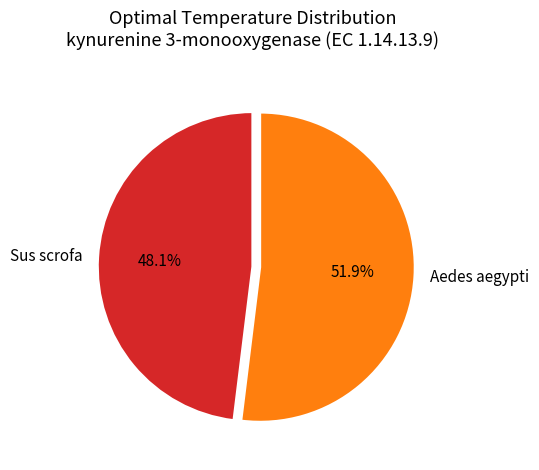

To the nearest percent, what percentage of the pie is Aedes aegypti?

52%